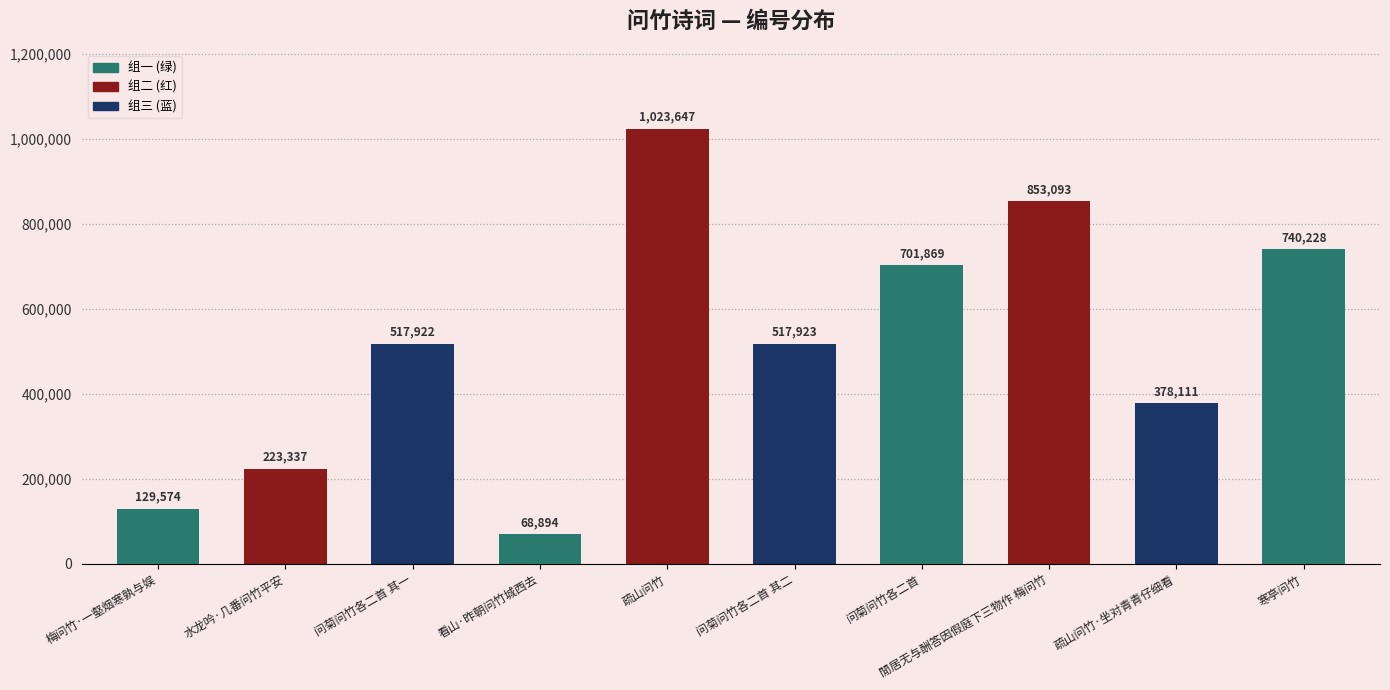

Count the number of values greater than 517923.

4